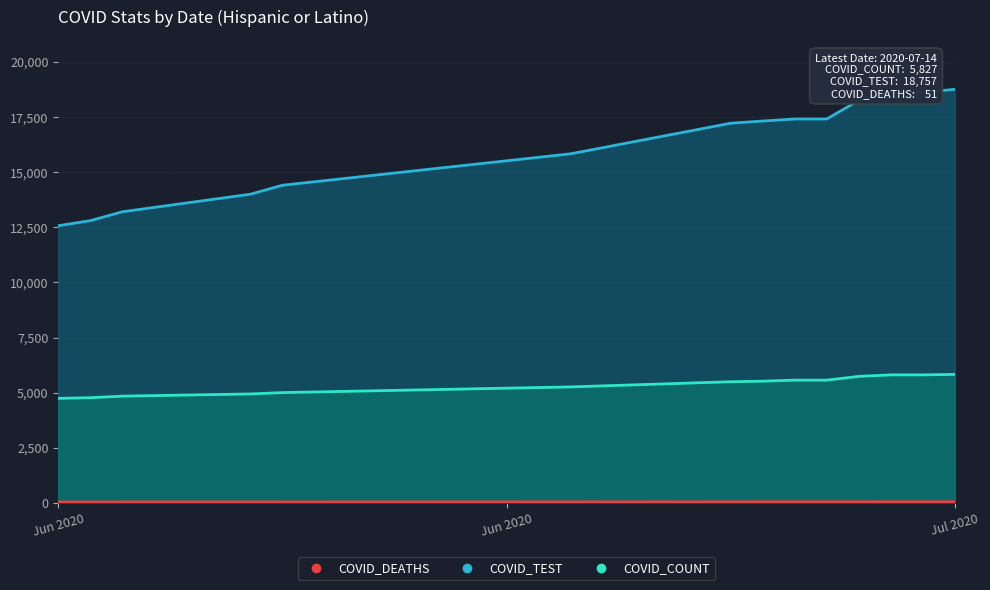

True or false: COVID_TEST and COVID_COUNT cross at least once.

False